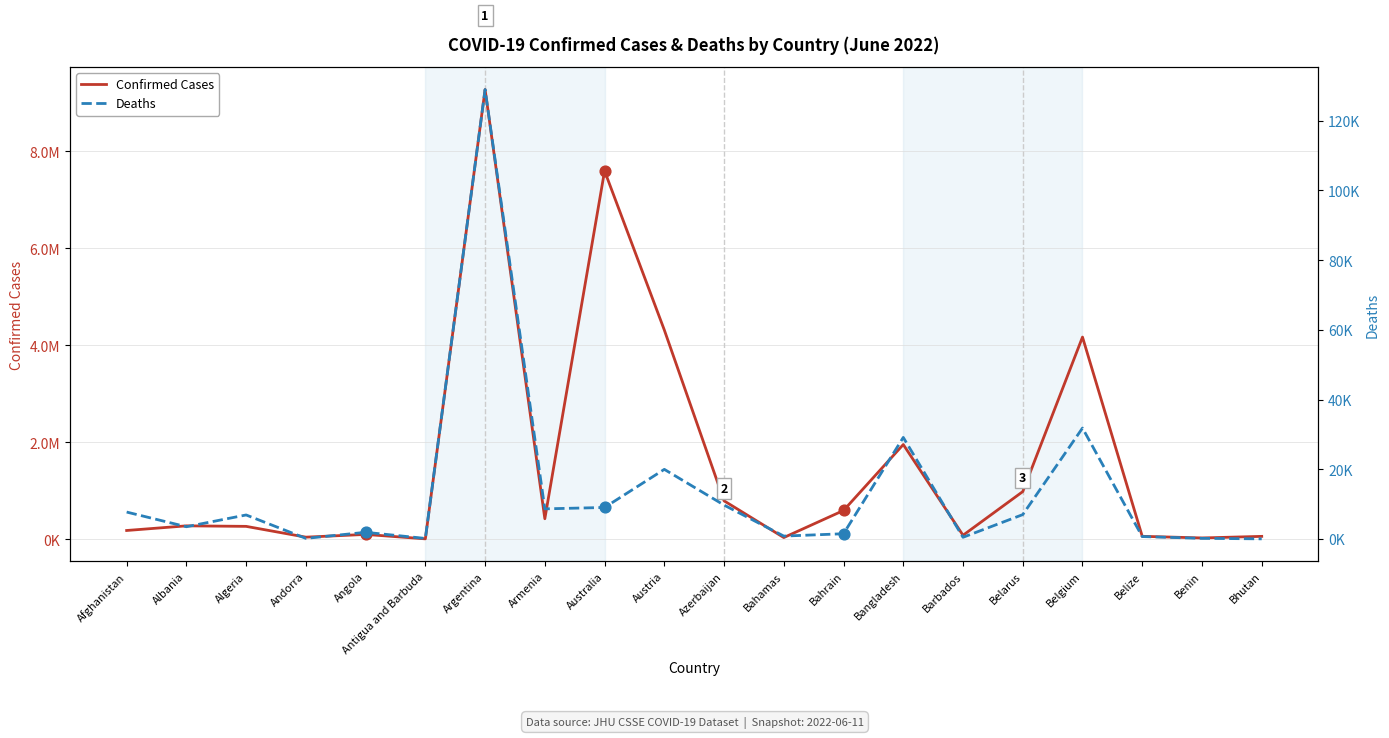

Which series has the largest total across all categories?

Confirmed Cases